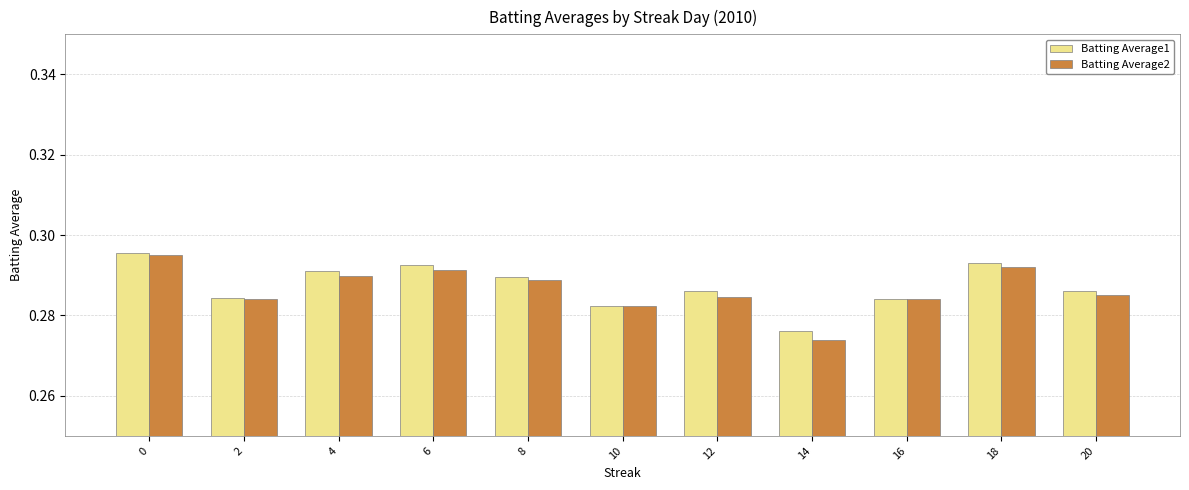

How many Batting Average2 values are between 0 and 1?

11